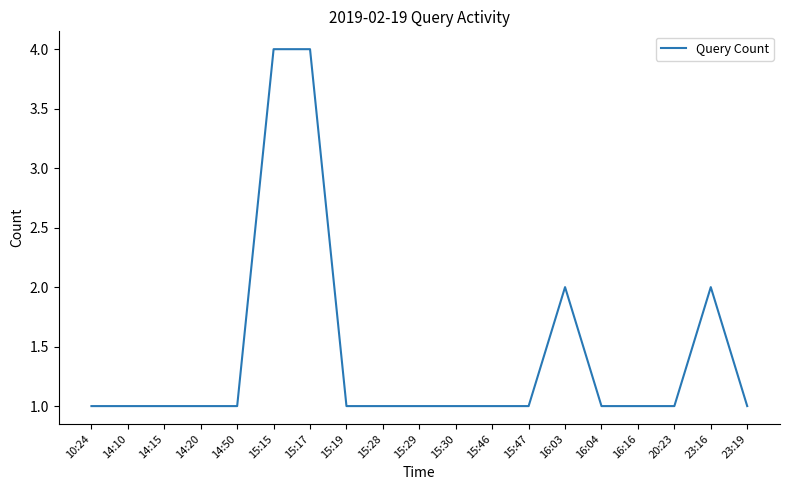

Read the value at 15:28.

1